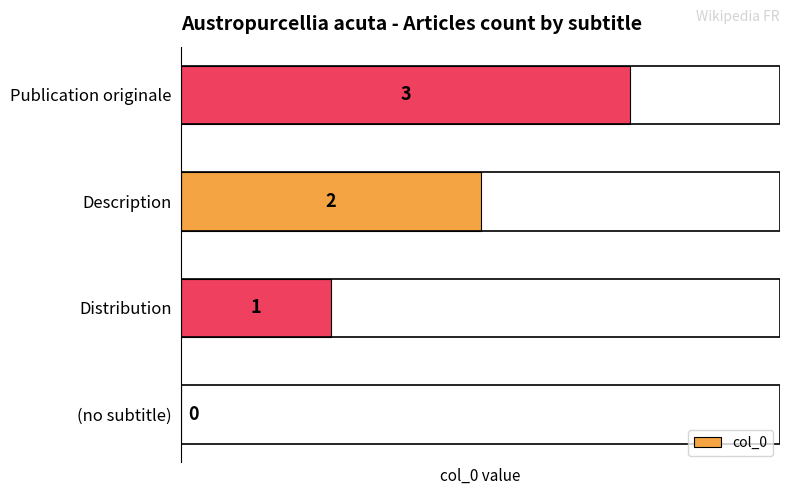

Is it true that the value at (no subtitle) is 0?

True